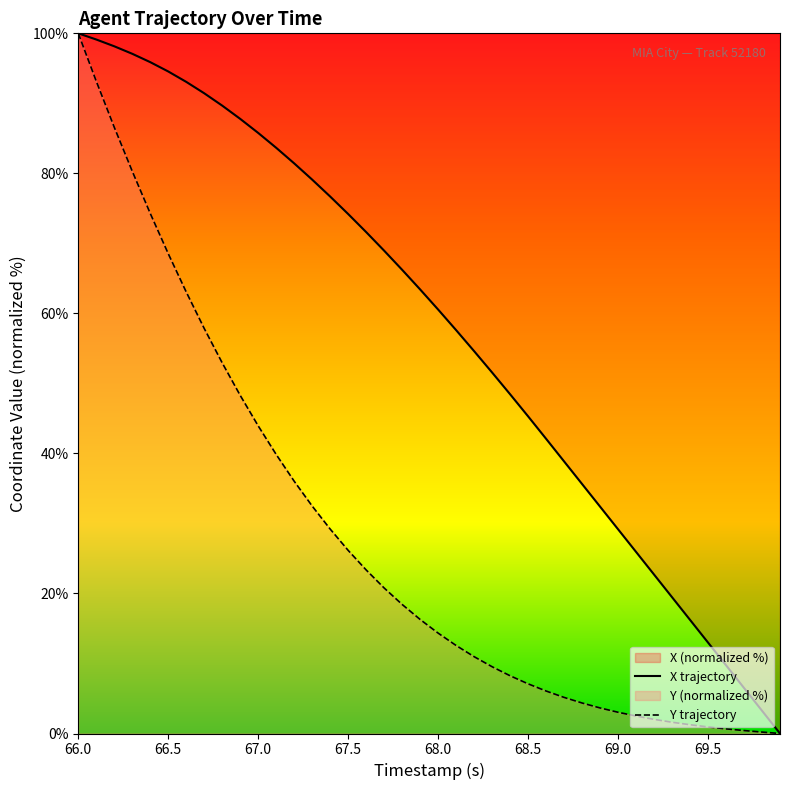

What is the difference between the second highest and minimum values in the X series?

99.1